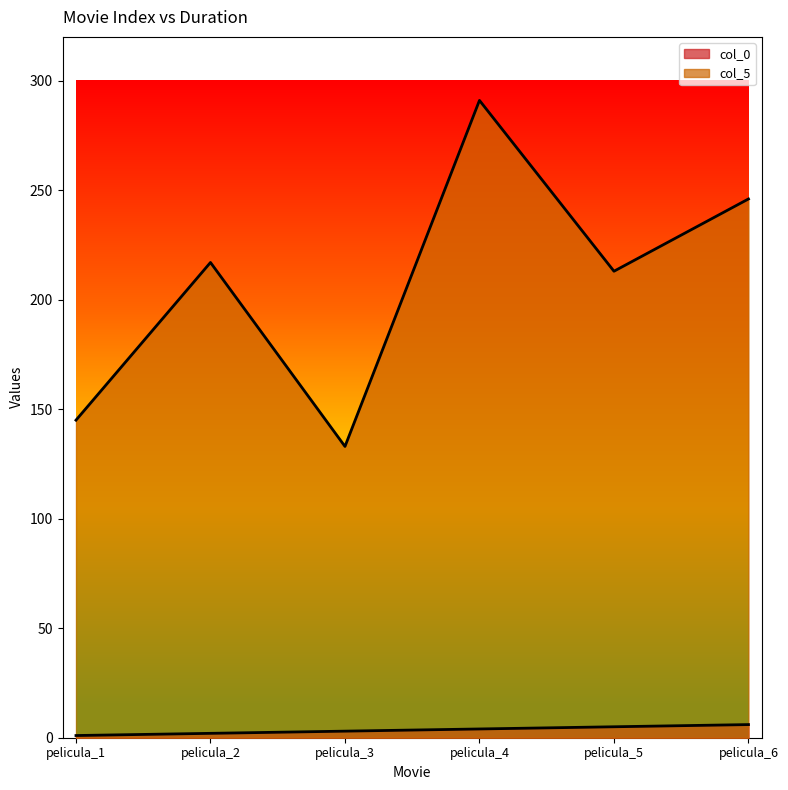

How many data points does each series have?

6